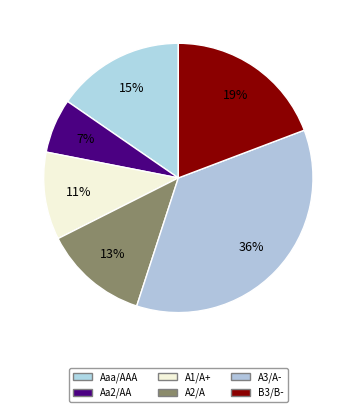

How many slices are in this pie chart?

6